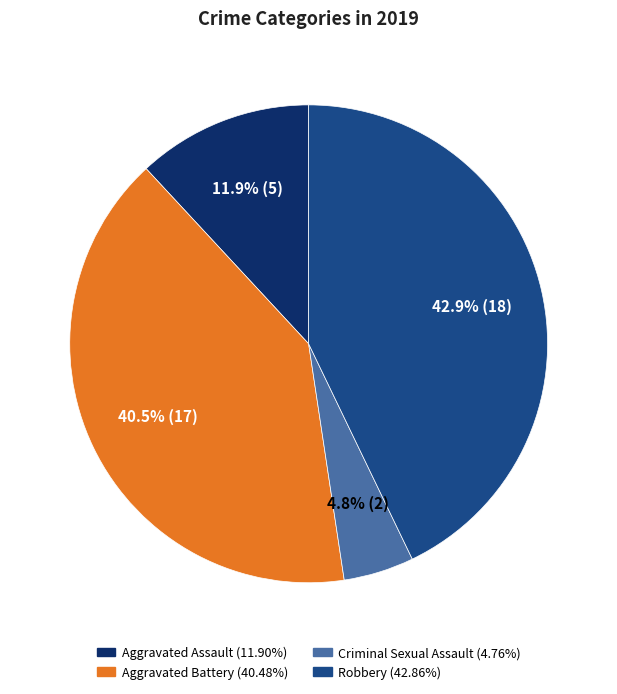

Does any single category account for the majority?

No